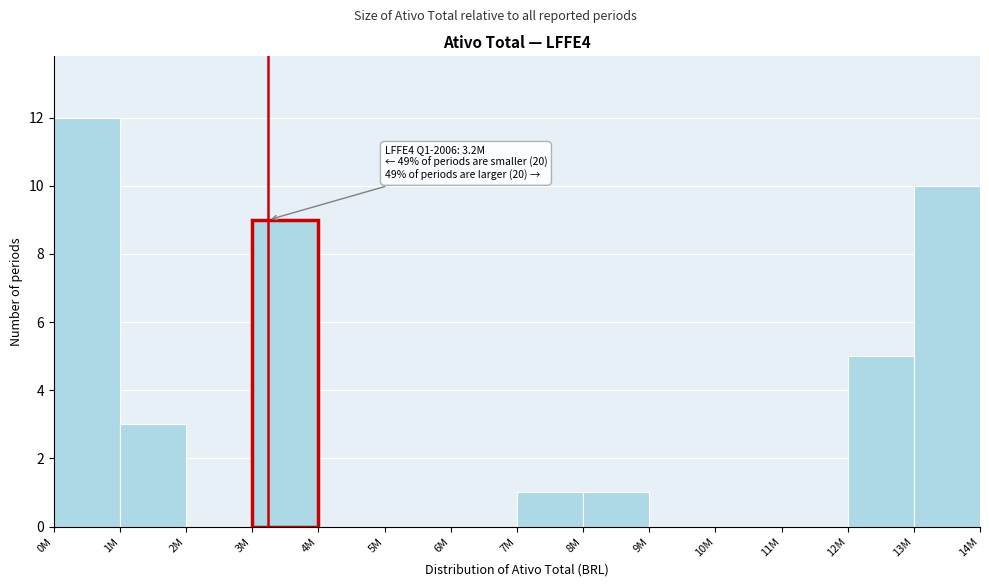

Reading left to right, extract all data points from this chart.

0M=12	1M=3	2M=0	3M=9	4M=0	5M=0	6M=0	7M=1	8M=1	9M=0	10M=0	11M=0	12M=5	13M=10